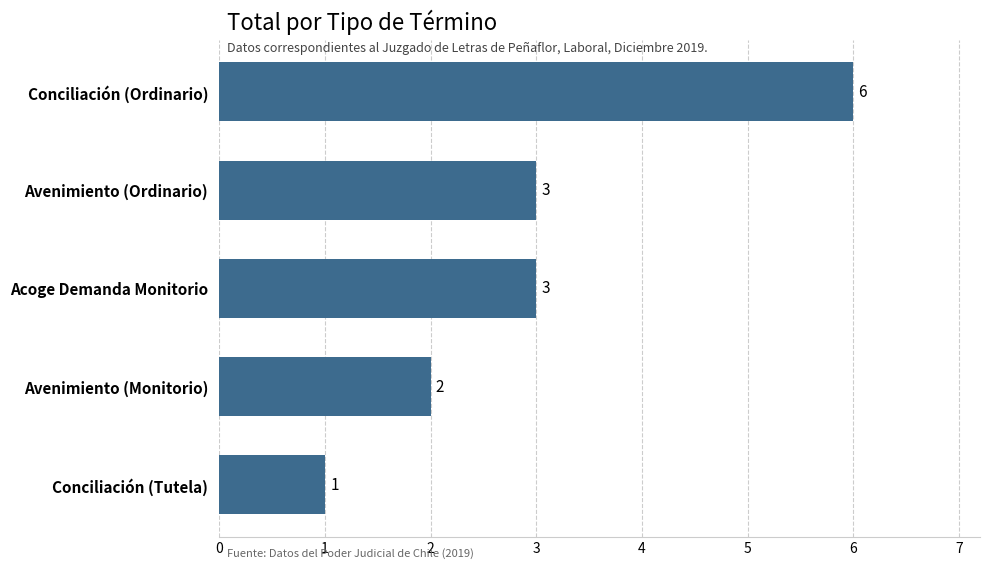

True or false: the data shows 1 at Conciliación (Tutela).

True